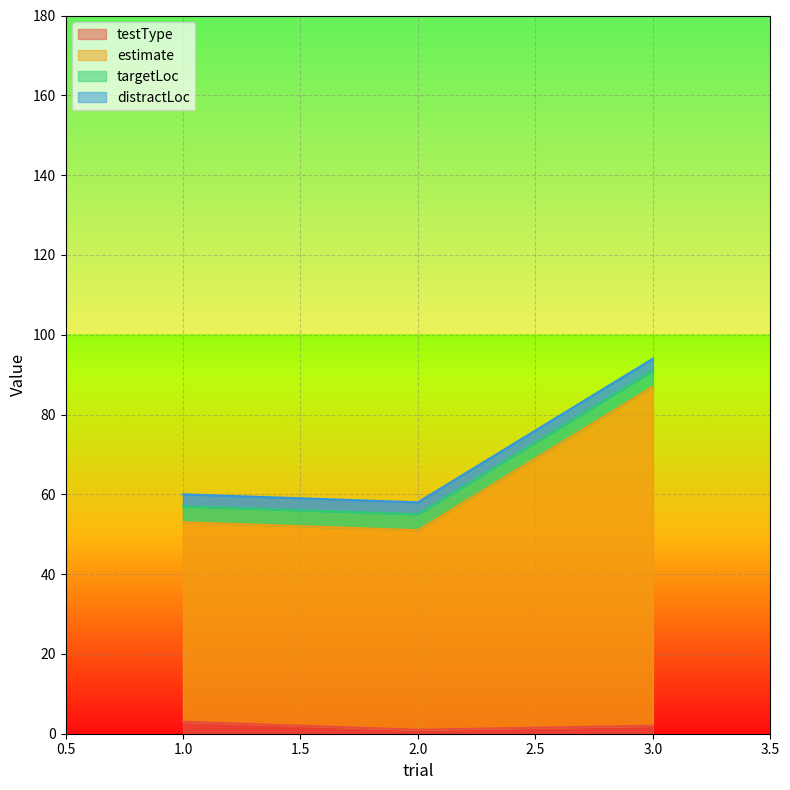

What is the value of the testType point at the 2nd from the left?

1